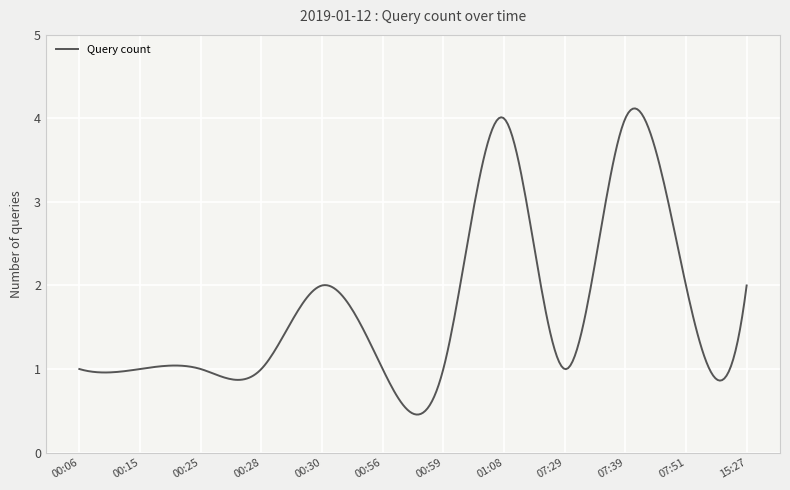

What is the maximum value shown in the chart?

4.1